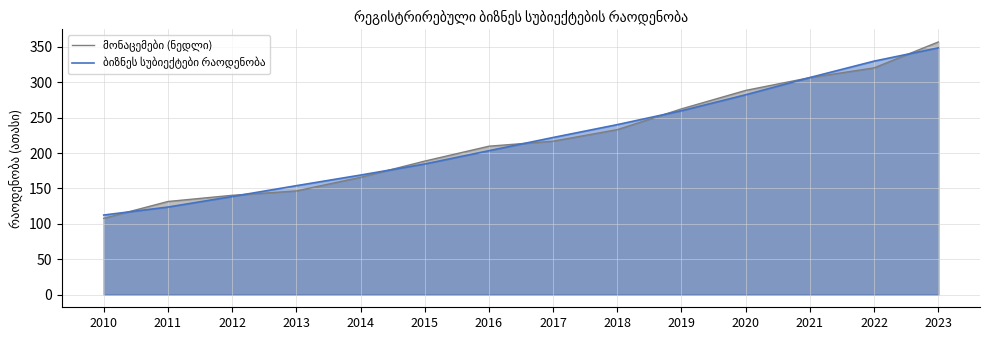

What is the lowest value of the მონაცემები (ნედლი) series?

107.8